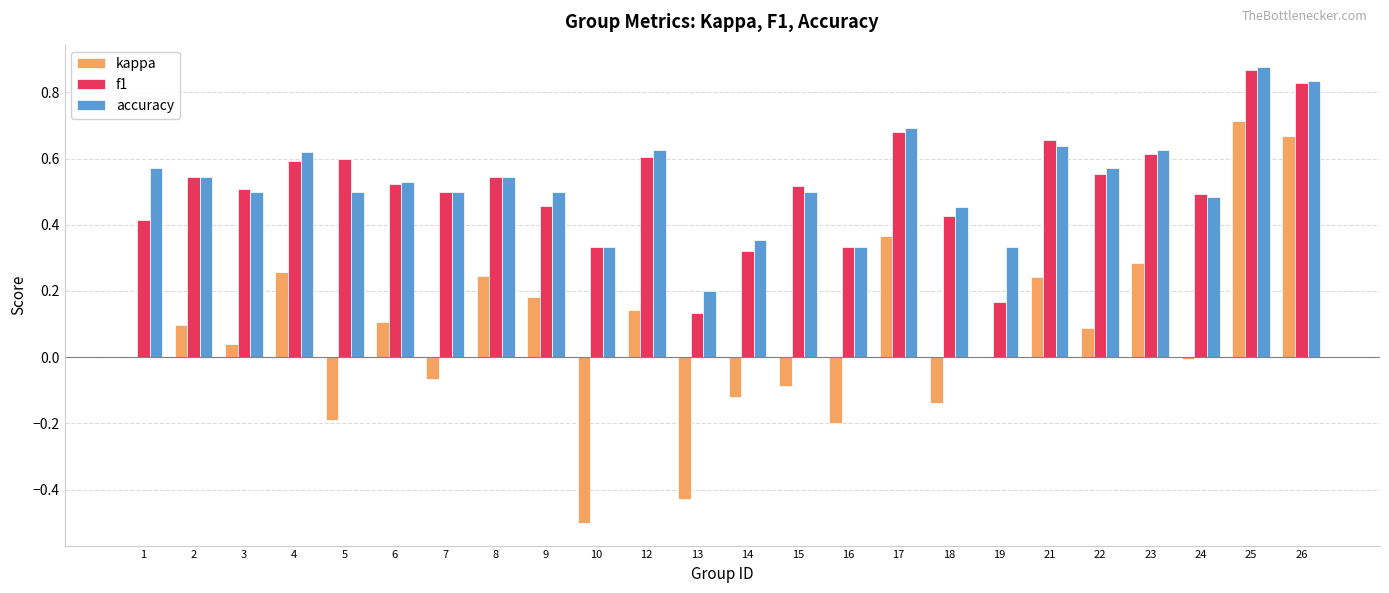

Count the number of data series in this chart.

3